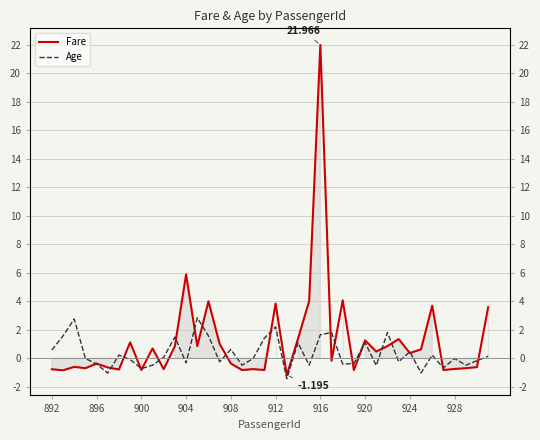

What is the smallest value displayed?

-1.4